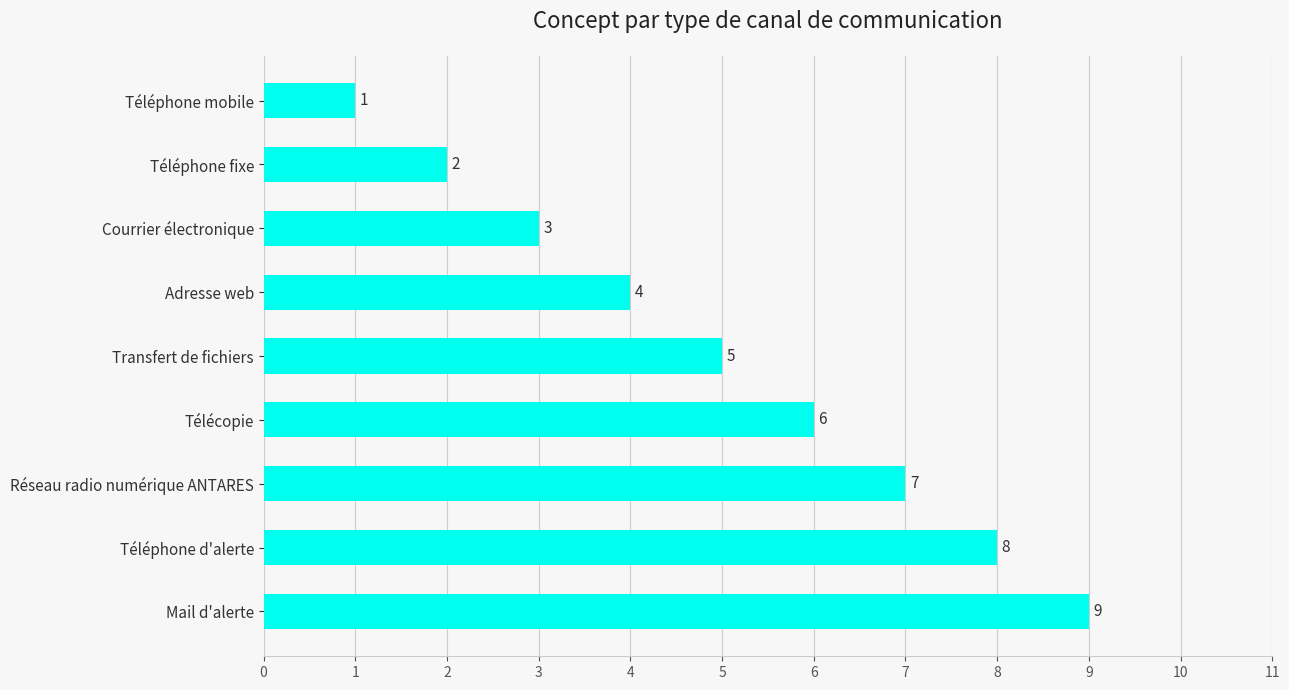

How many bars are there in total?

9